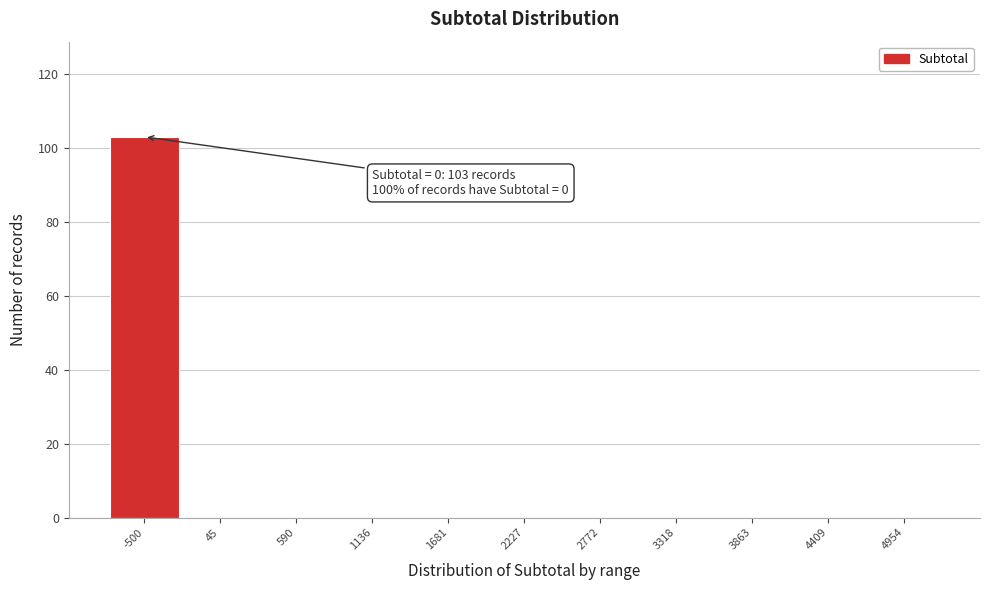

Reading left to right, transcribe all the data shown in this chart.

-500=103	45=0	590=0	1136=0	1681=0	2227=0	2772=0	3318=0	3863=0	4409=0	4954=0